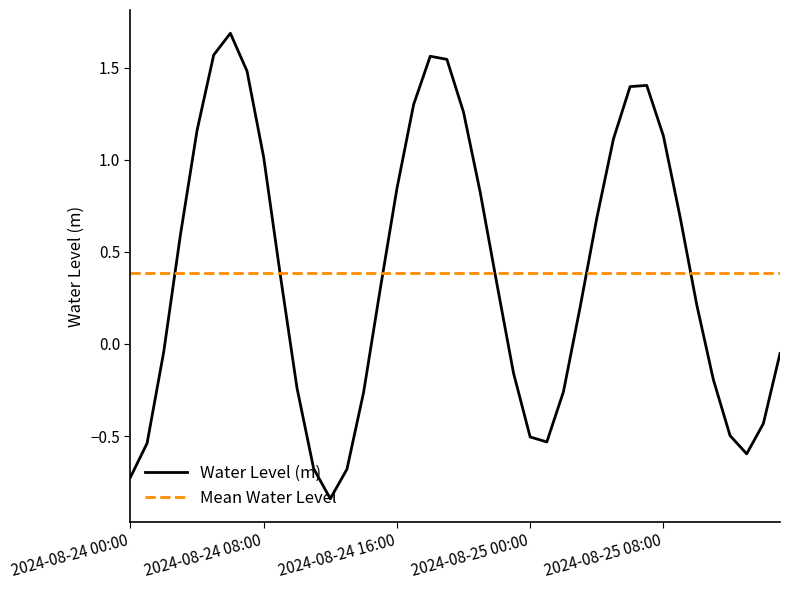

What is the difference between the maximum and minimum values?

2.5